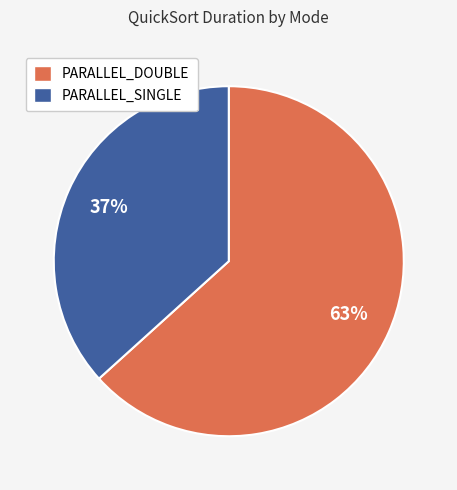

How many segments does this pie chart have?

2